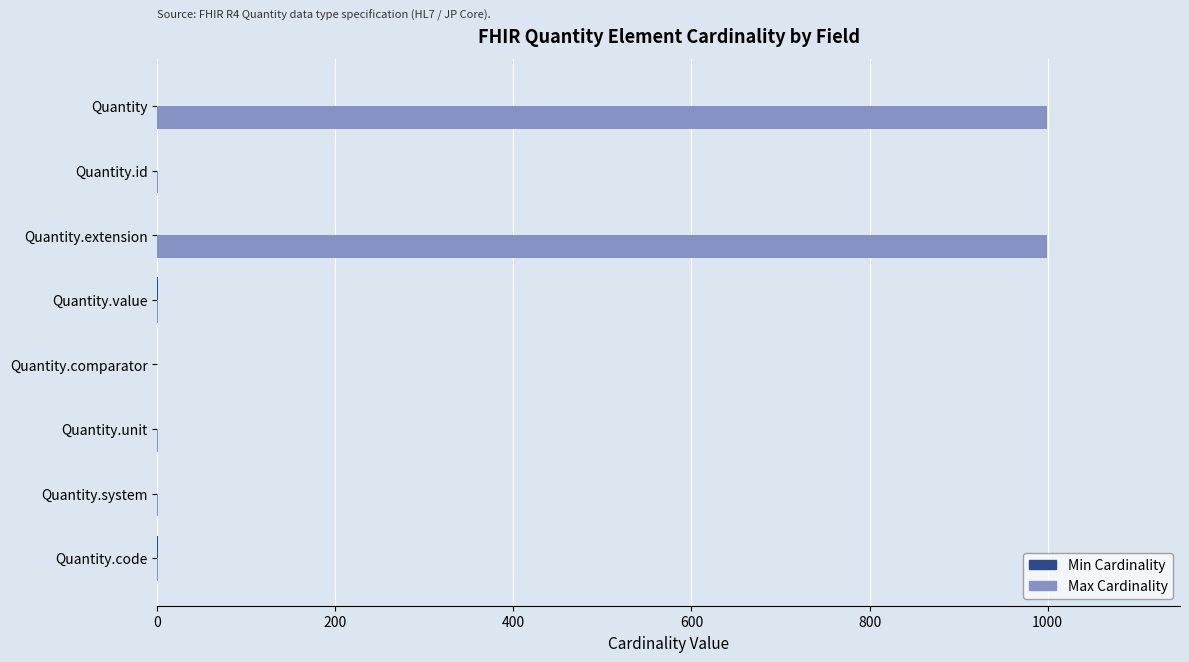

Which series has the largest total across all categories?

Max Cardinality